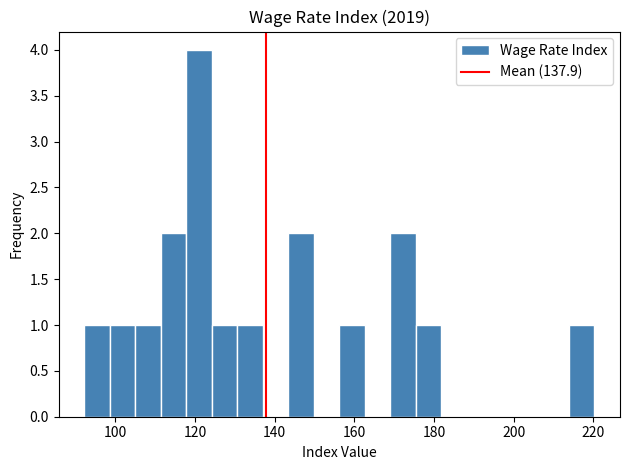

Around what value on the x-axis is the tallest bar? Give the approximate position of its centre, as read against the axis.

120